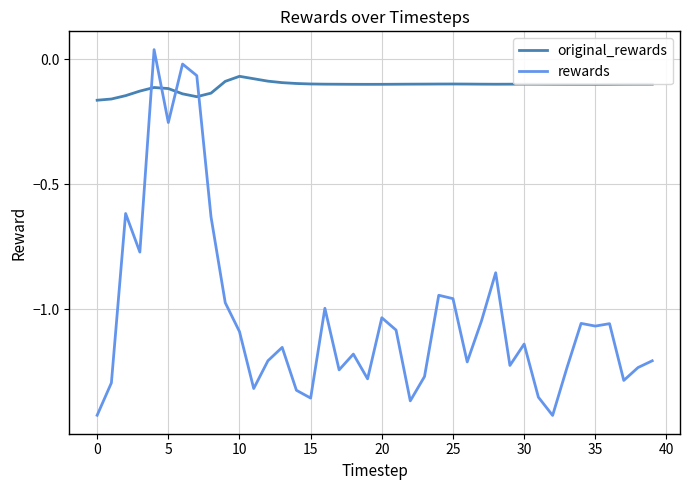

What is the difference between the maximum and minimum values in the rewards series?

1.5